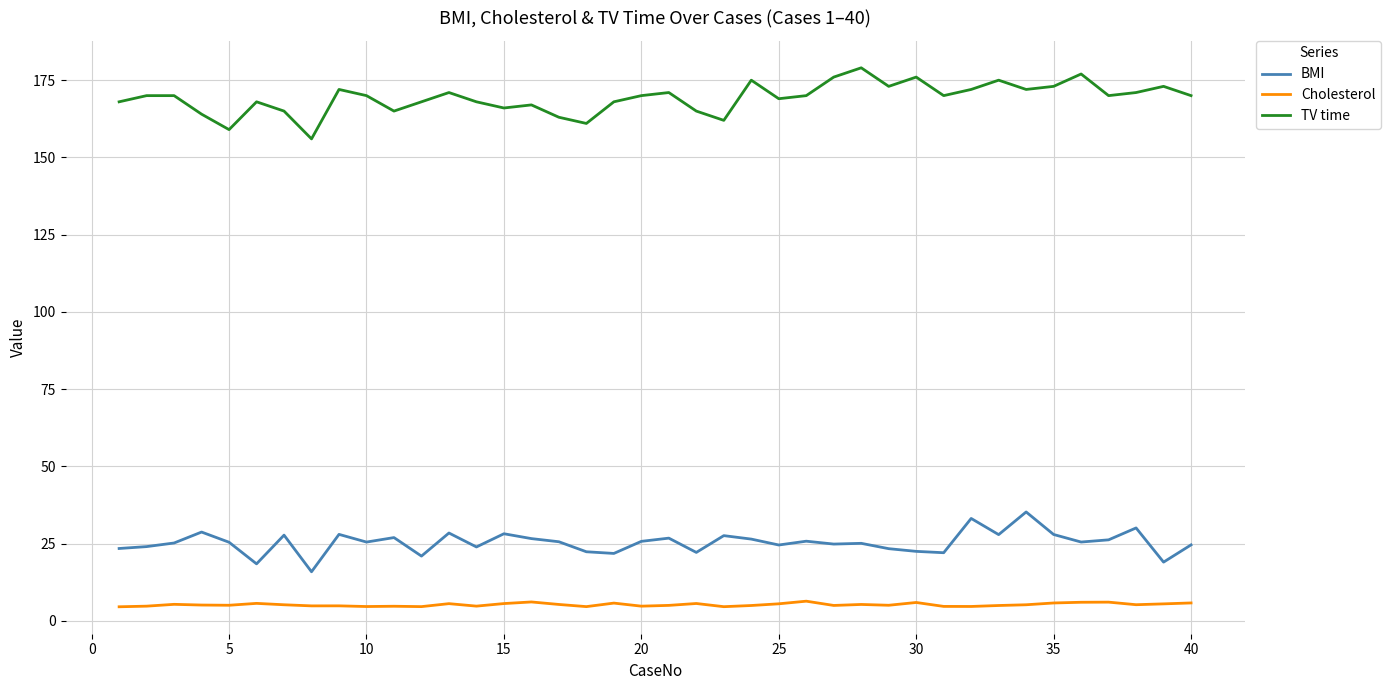

What is the greatest value displayed?

179.0